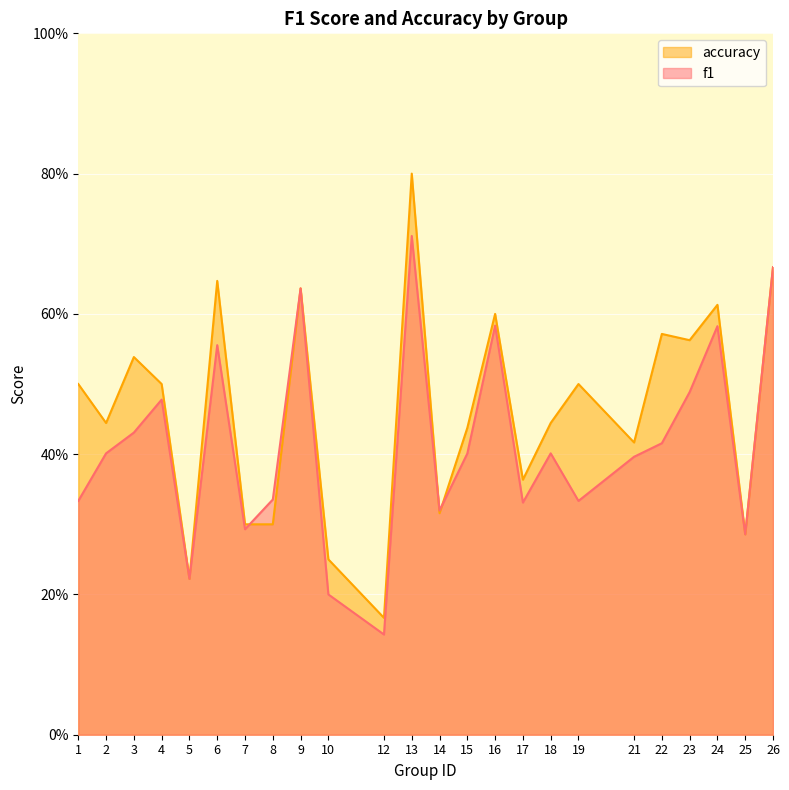

What is the sum of the accuracy values at 26 and 3?

1.2